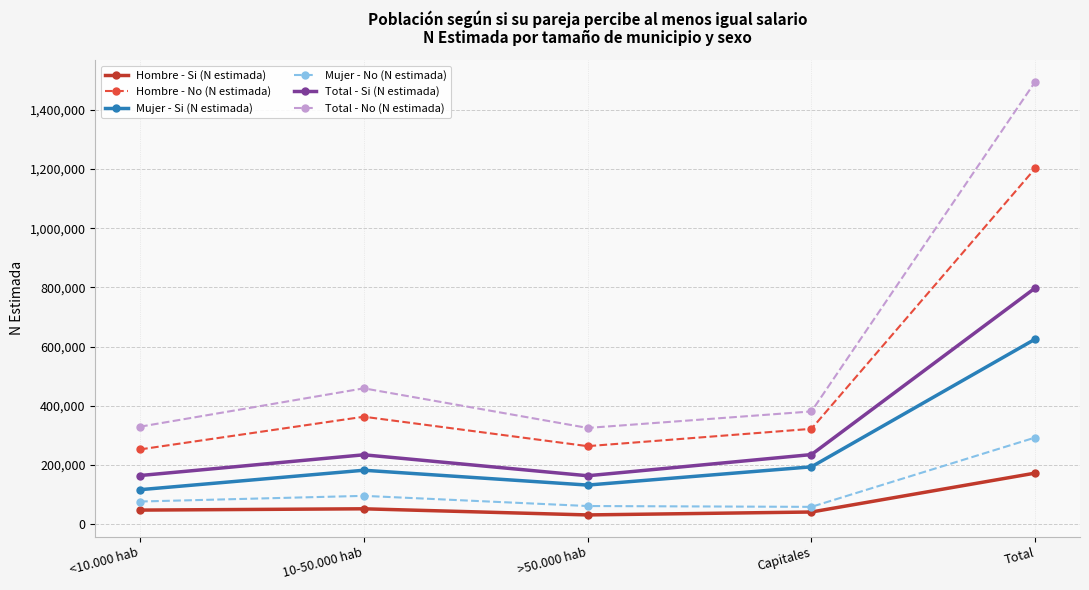

What is the greatest value displayed?

1495535